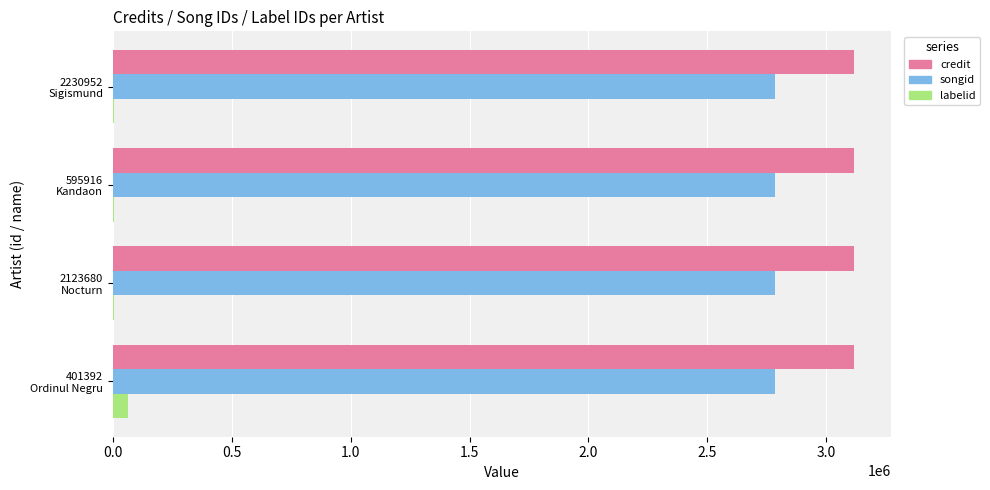

What is the greatest value displayed?

3116953